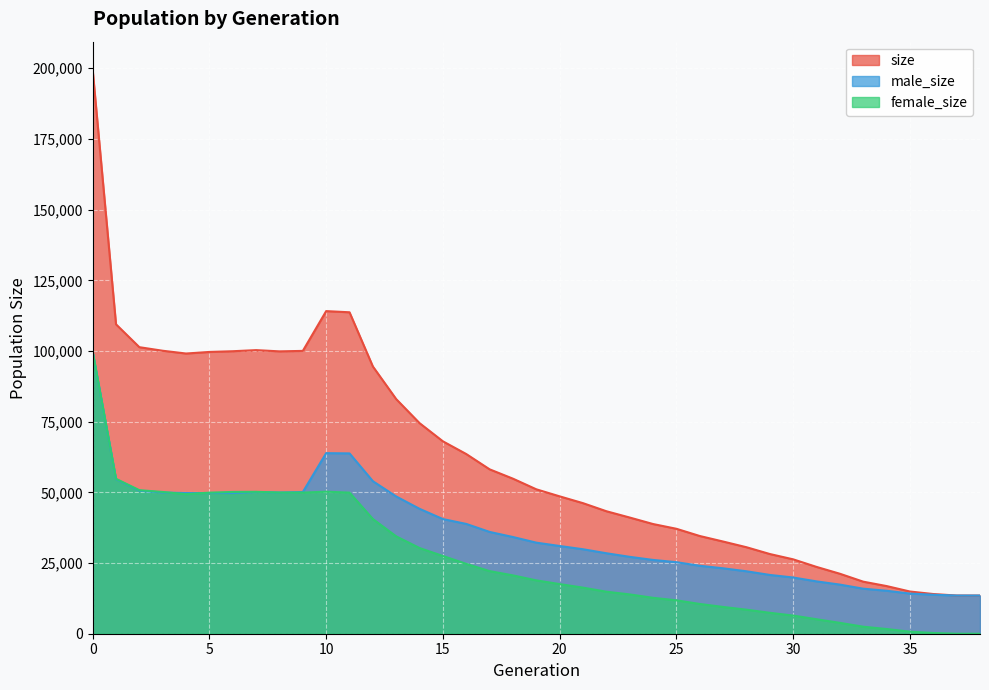

How many lines are shown in the chart?

3